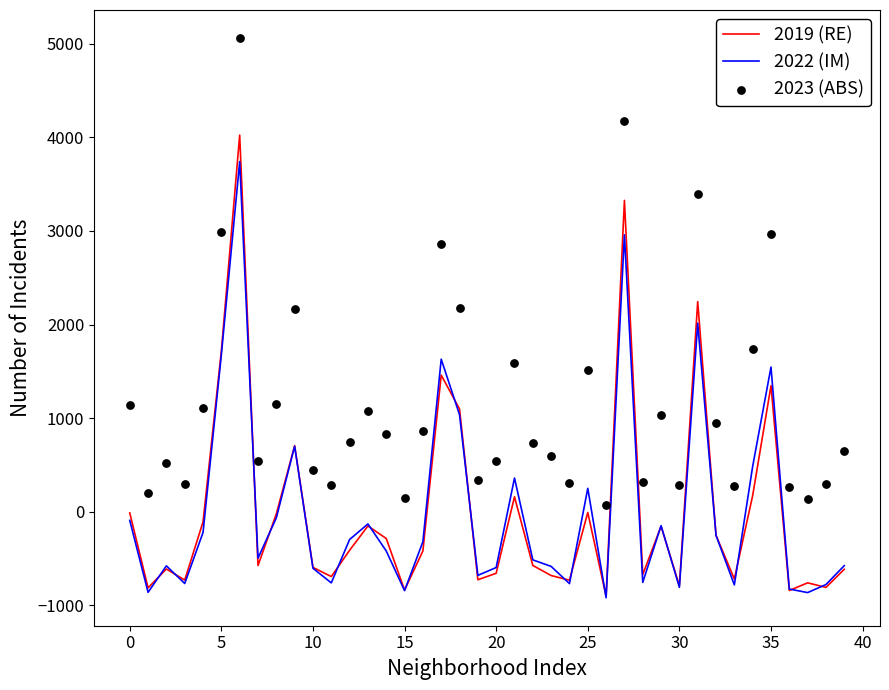

Is the value of 2022 (IM) at 11 greater than the value of 2019 (RE) at 34?

No